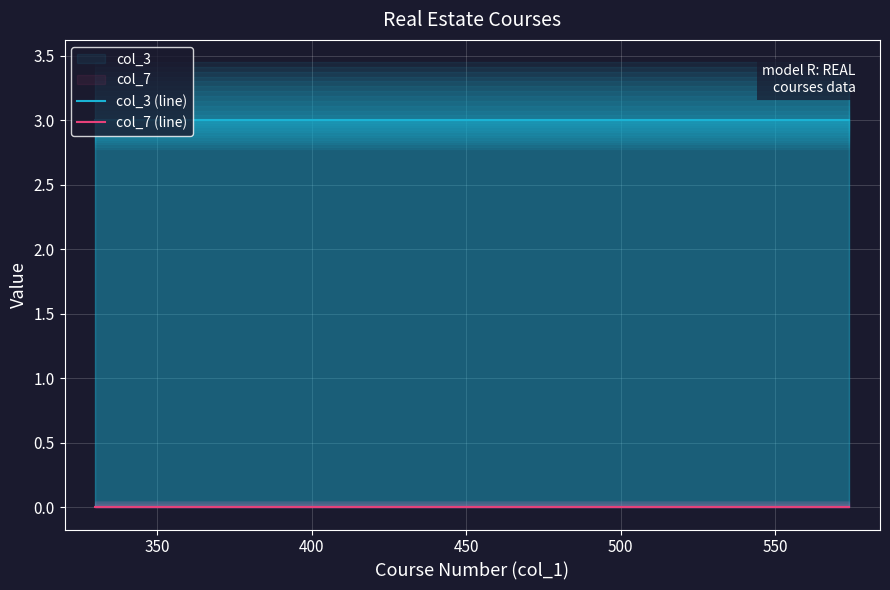

At how many categories does at least one series exceed 1?

3